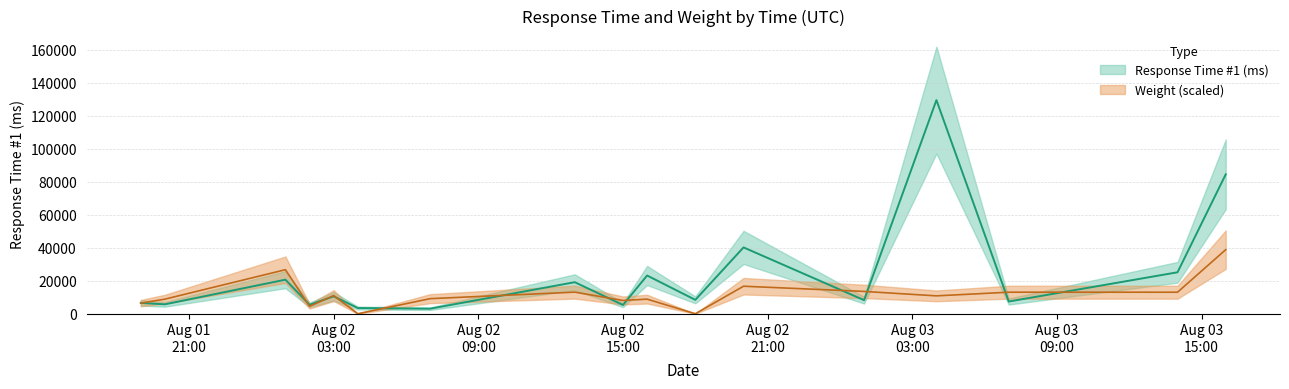

True or false: Weight has more than 1 points higher than both neighbors.

True